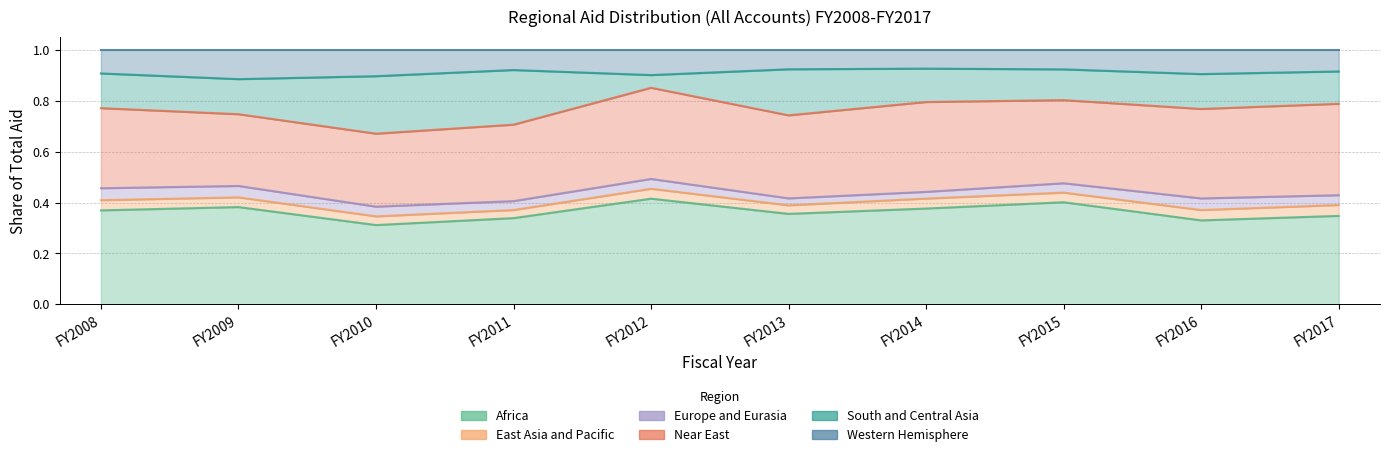

Which series has the largest total across all categories?

Africa